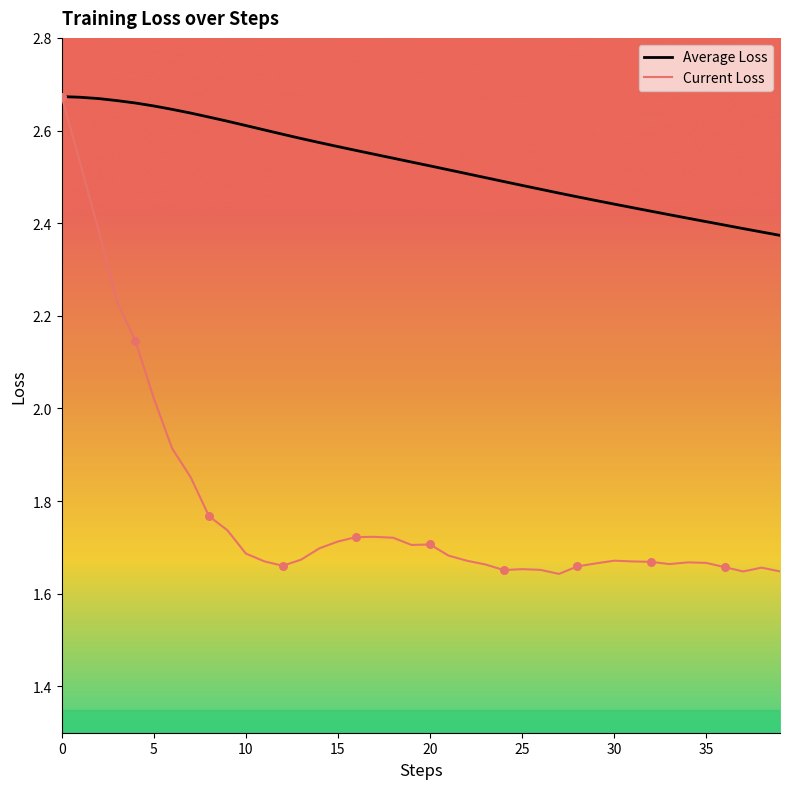

Which series has the widest spread of values?

Current Loss